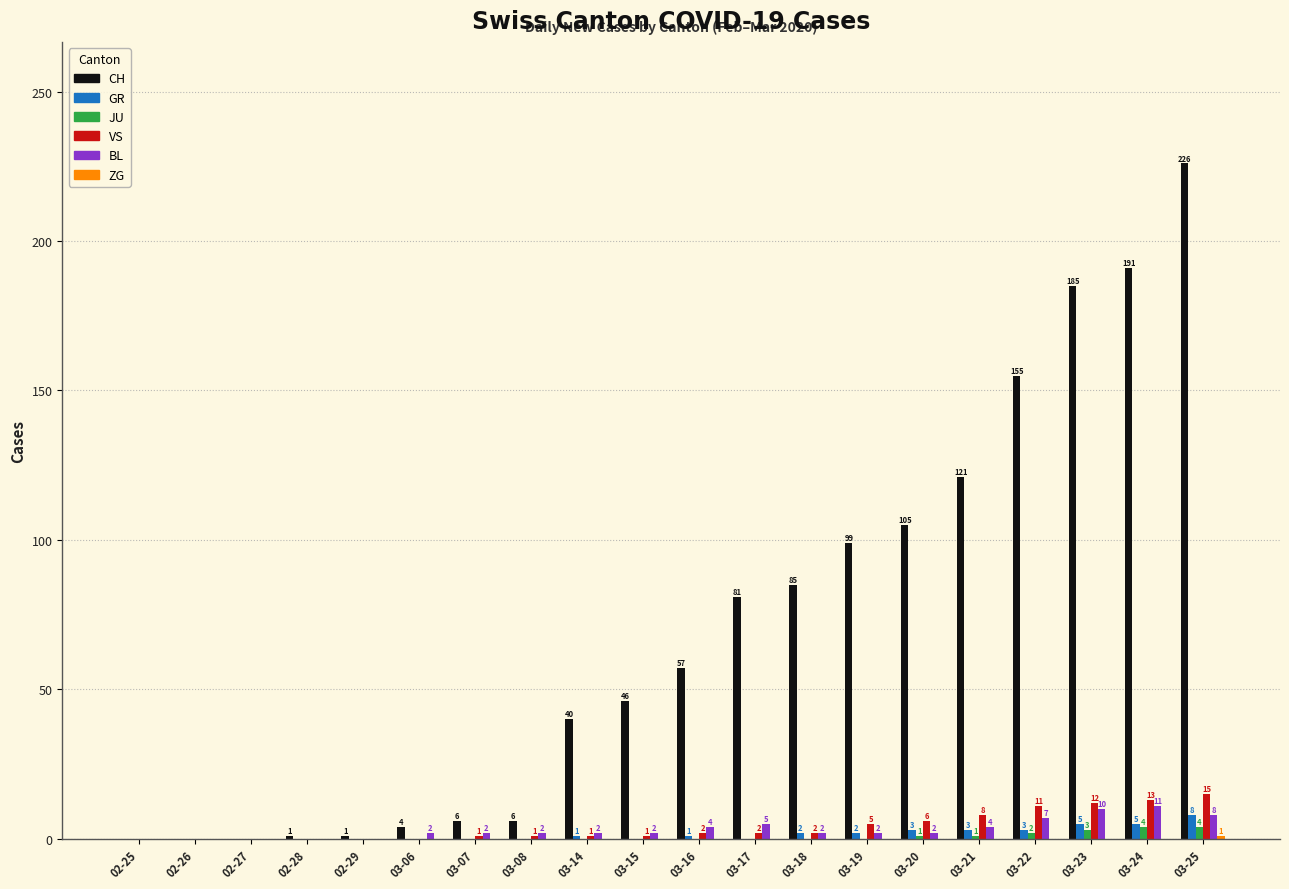

Which series has the largest total across all categories?

CH